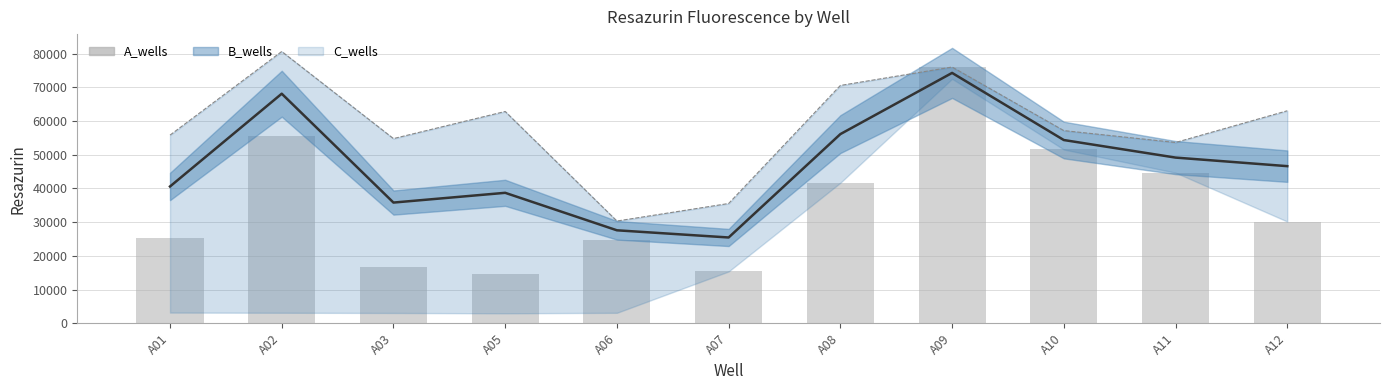

Where does the Upper bound series first go above 57147?

A02